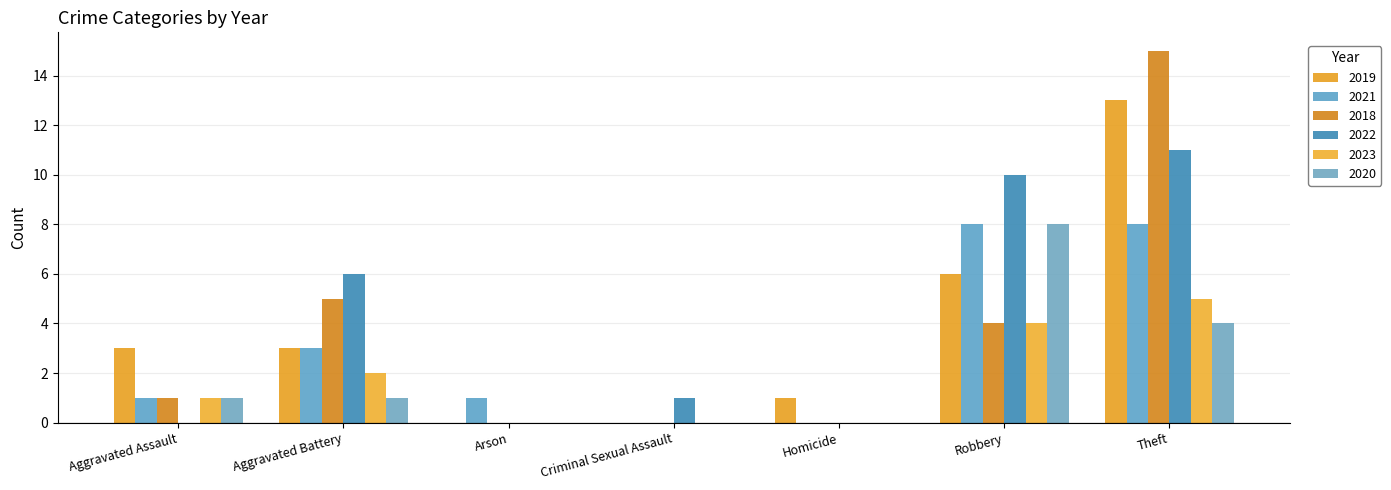

What are all the series names shown in the legend?

2019, 2021, 2018, 2022, 2023, 2020